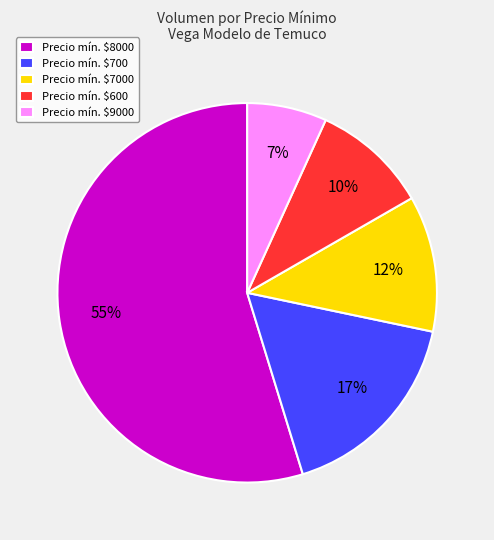

Is it true that Precio mín. $7000 is 12% of the pie?

True